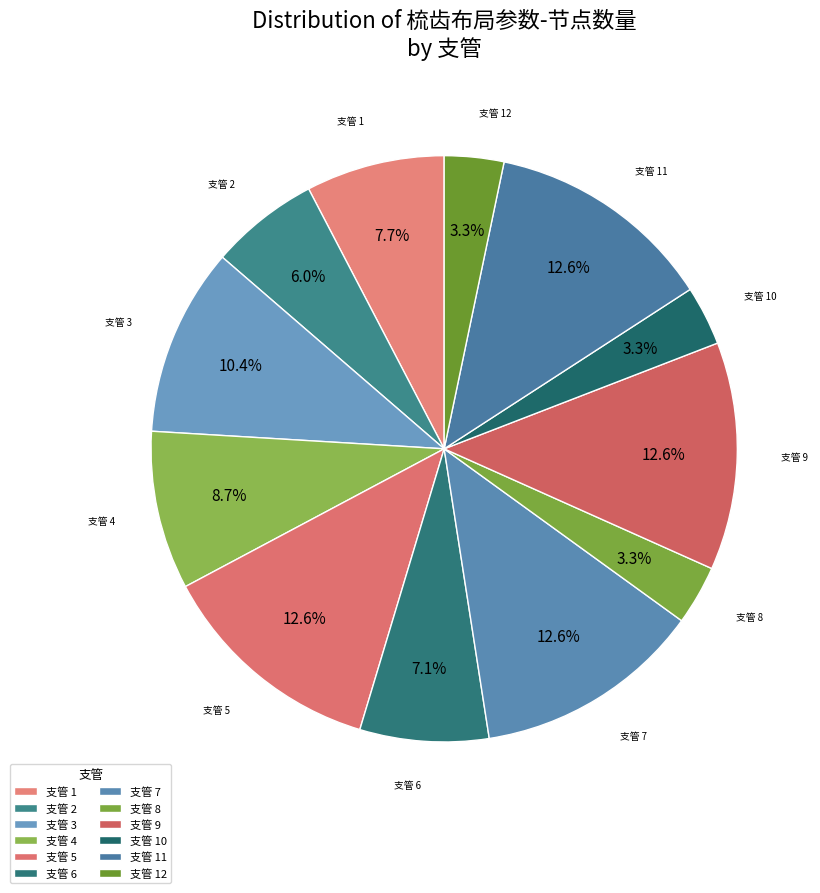

Count the number of slices in the pie.

12